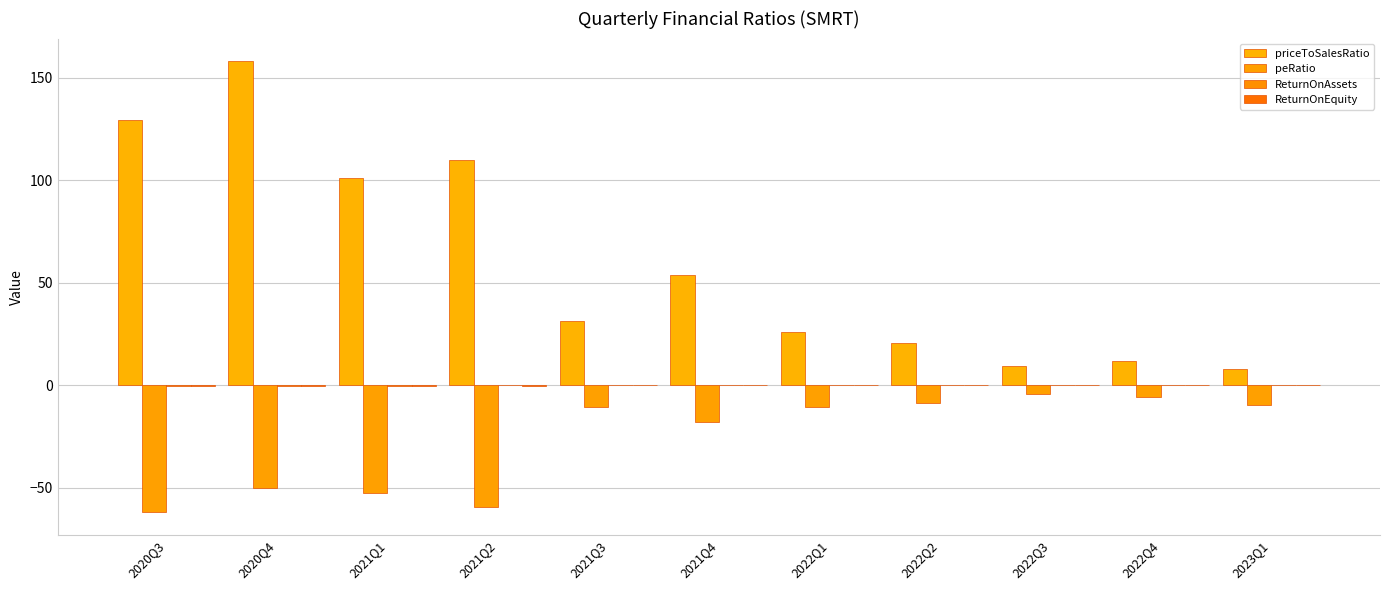

Are the bars horizontal?

No